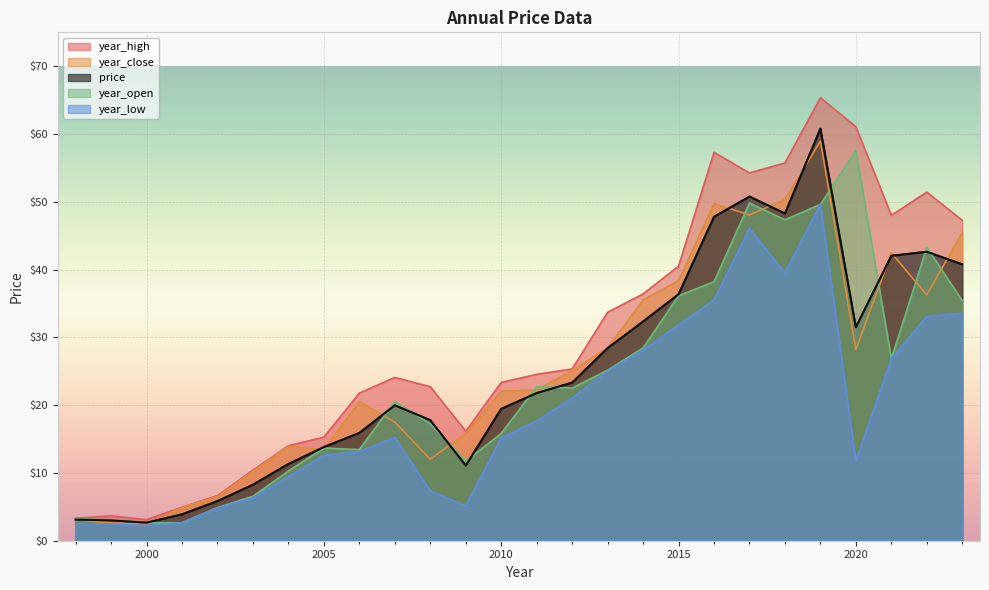

Where is the first local minimum for year_high?

2000